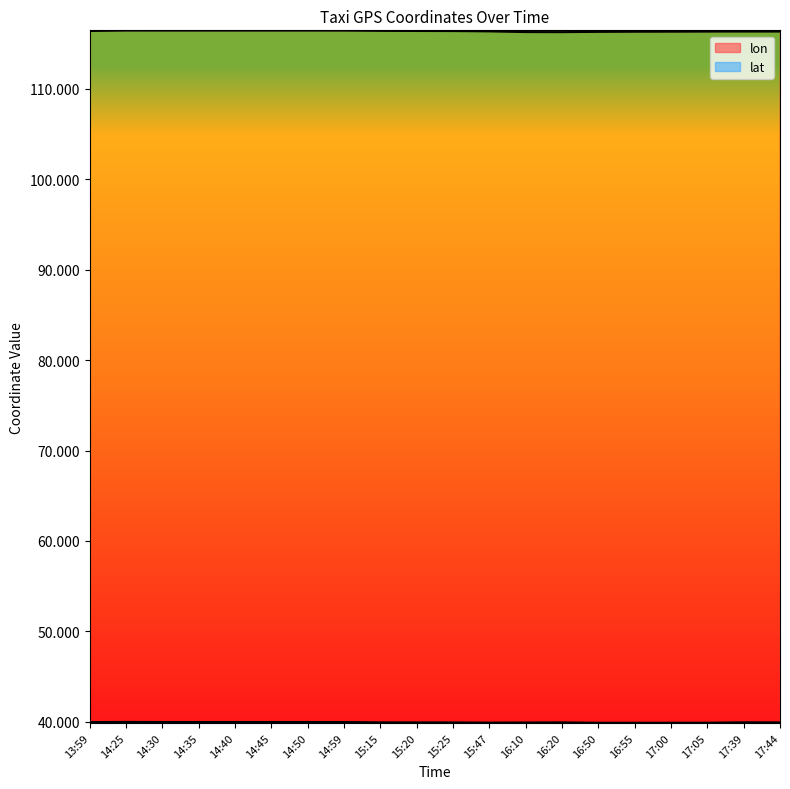

What is the difference between the maximum and minimum values in the lat series?

0.1